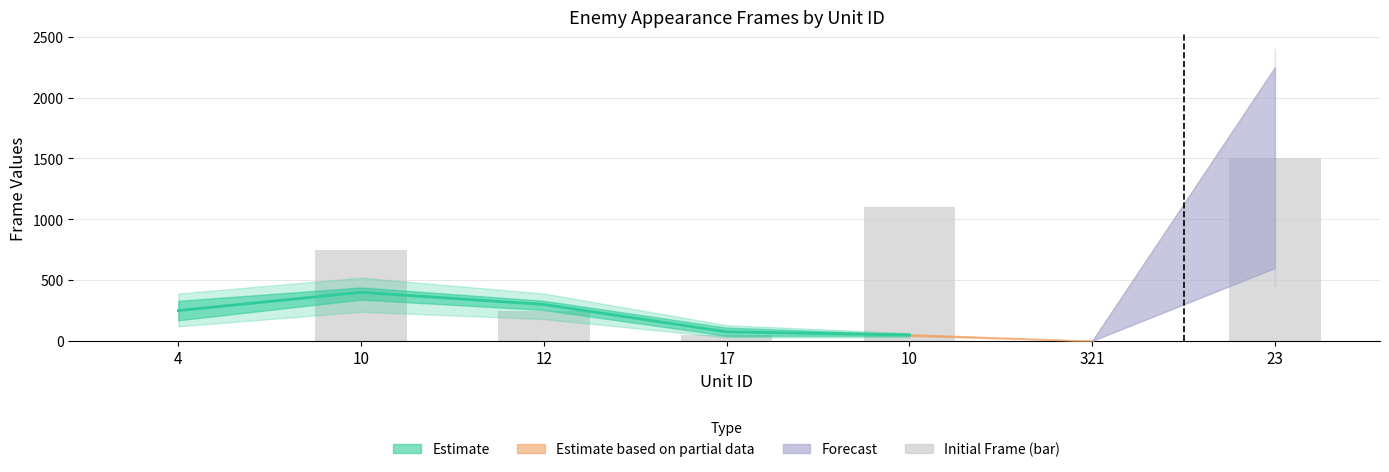

True or false: the data shows 2022 at 23.

False